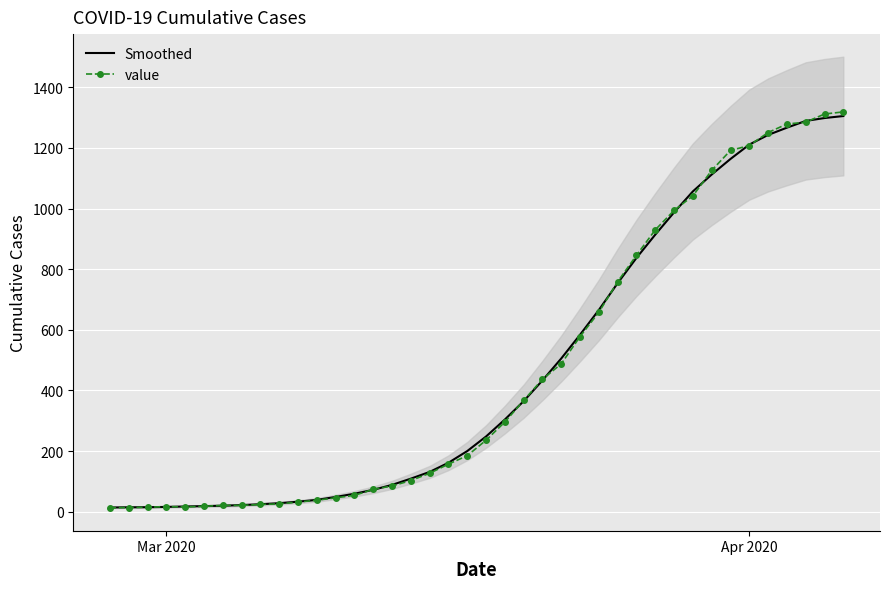

How many times do value and Smoothed cross each other?

14